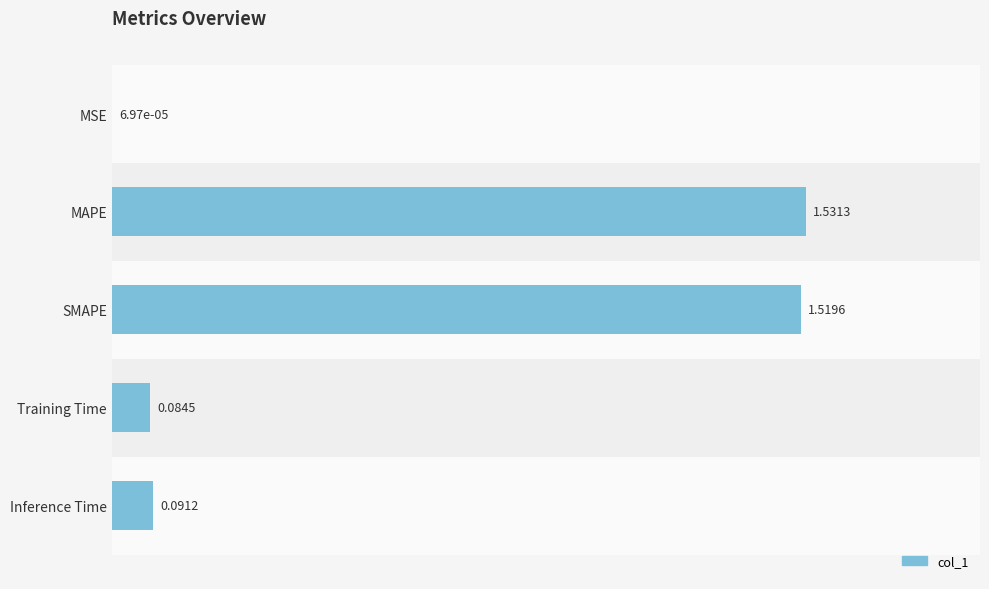

Between MAPE and Training Time, which is larger?

MAPE